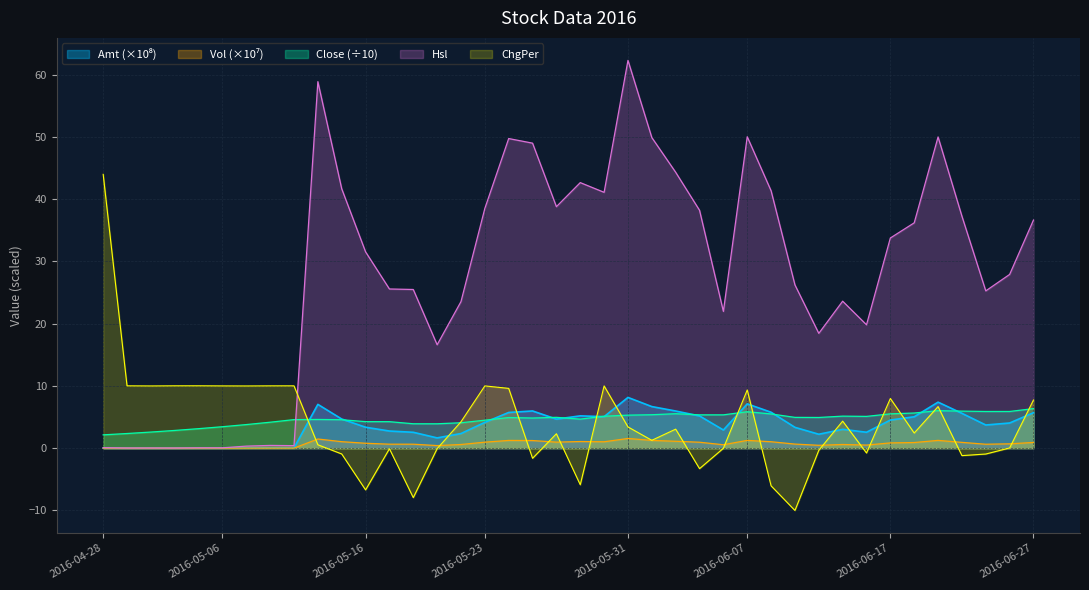

What is the average value of the ChgPer series?

4.0